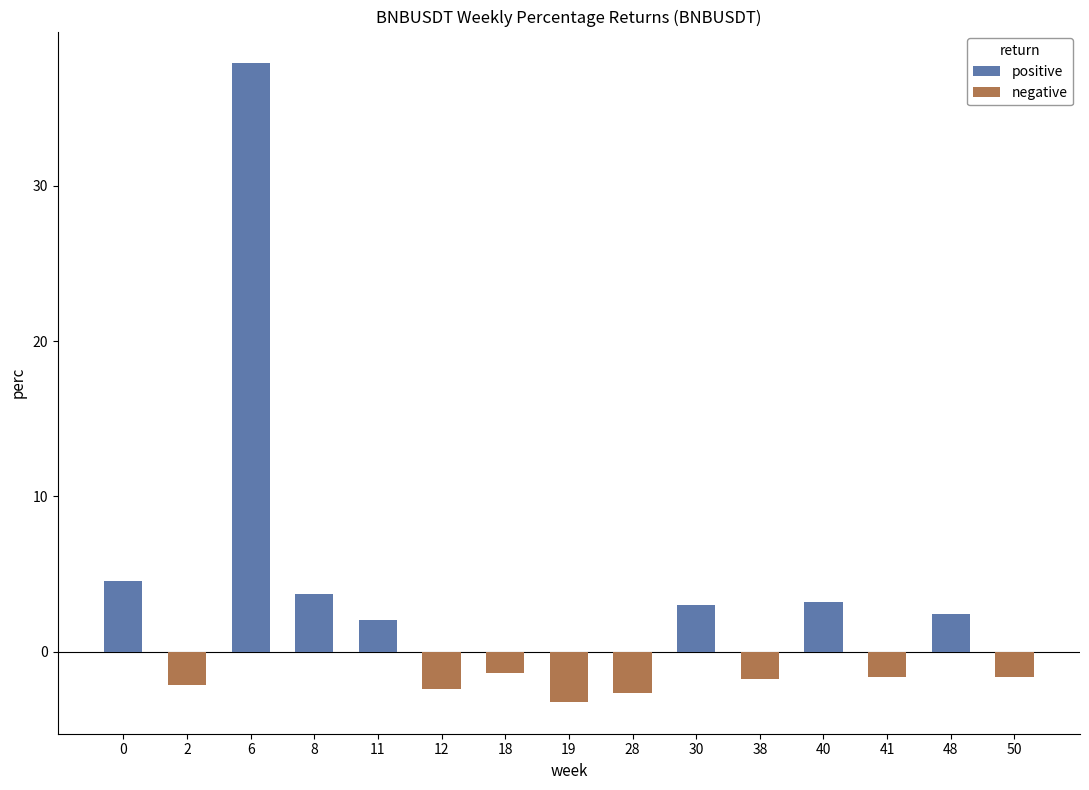

At which label does positive reach its peak?

6